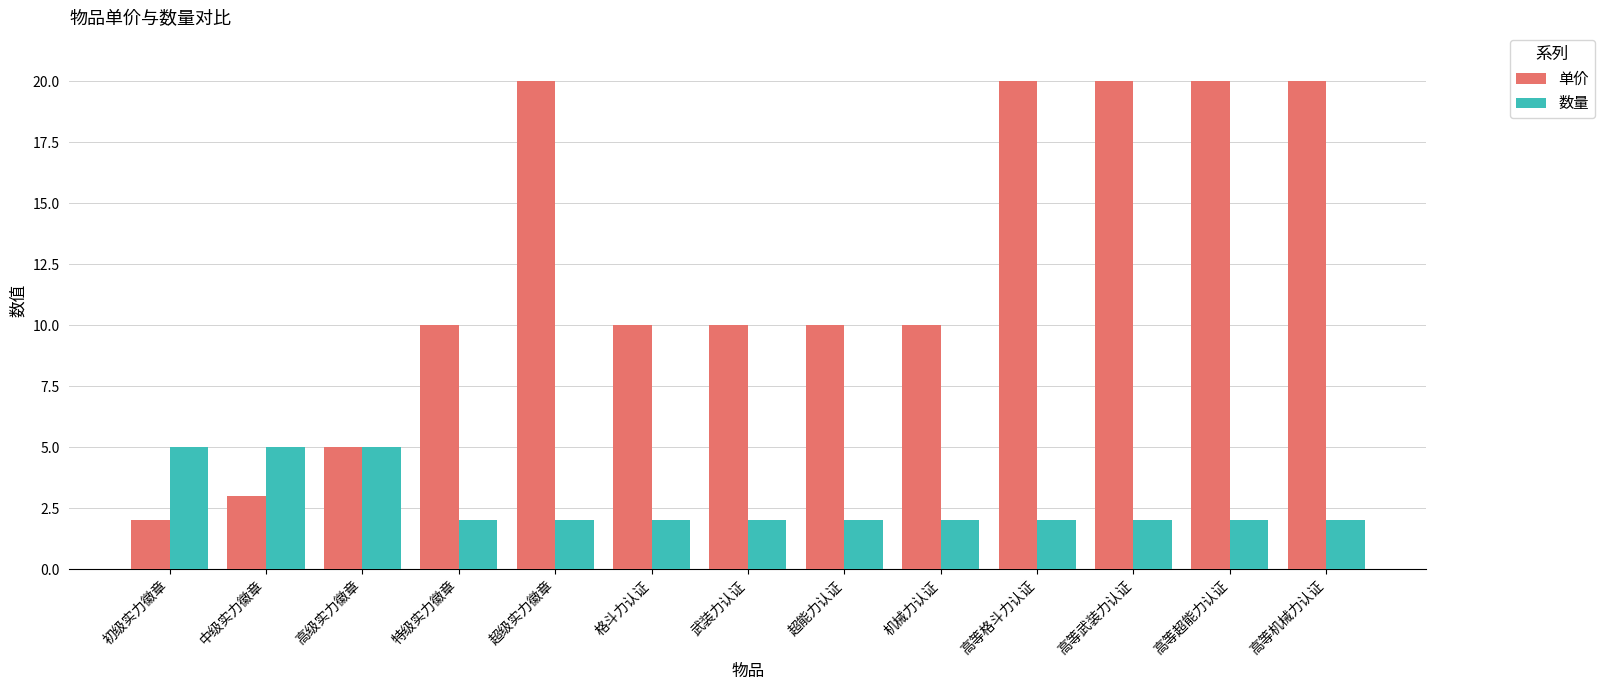

Is it true that 单价 equals 5 at 中级实力徽章?

False